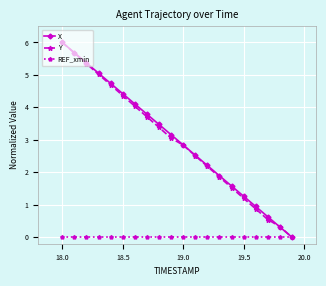

True or false: X has more than 0 interior local peaks.

False